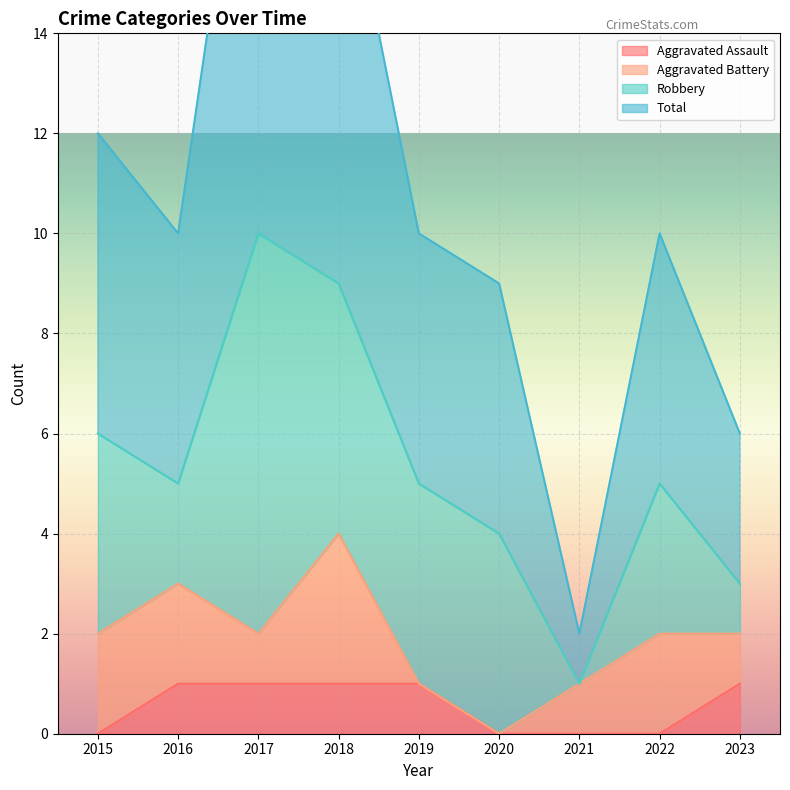

Is it true that Total equals 5 at 2017?

False